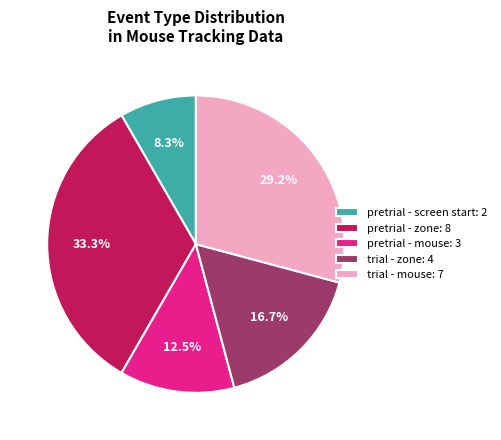

Is trial - zone: 4 the majority of the pie?

No